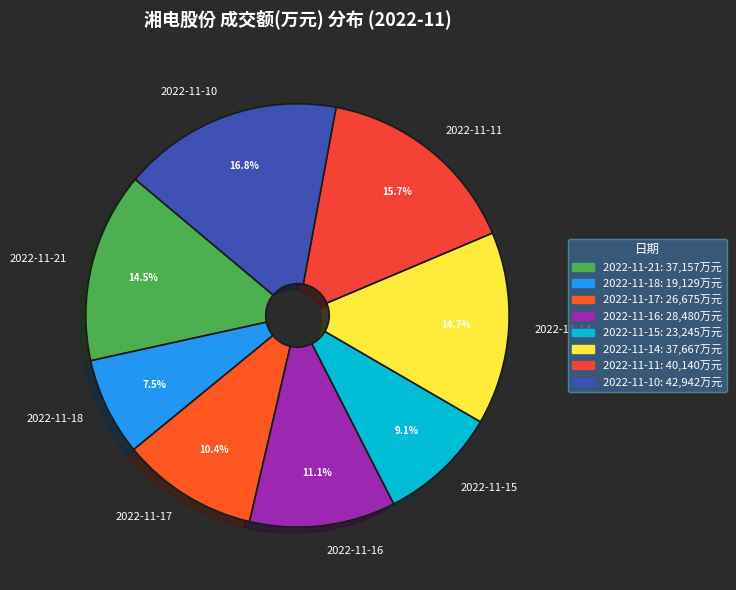

Does any single category account for the majority?

No